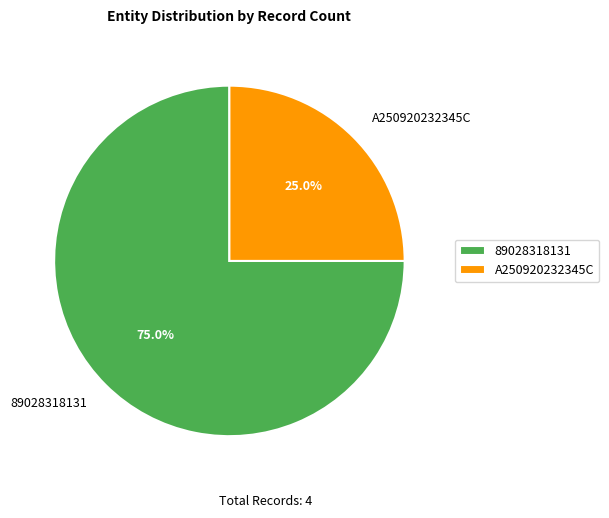

To the nearest percent, what portion does 89028318131 represent?

75%